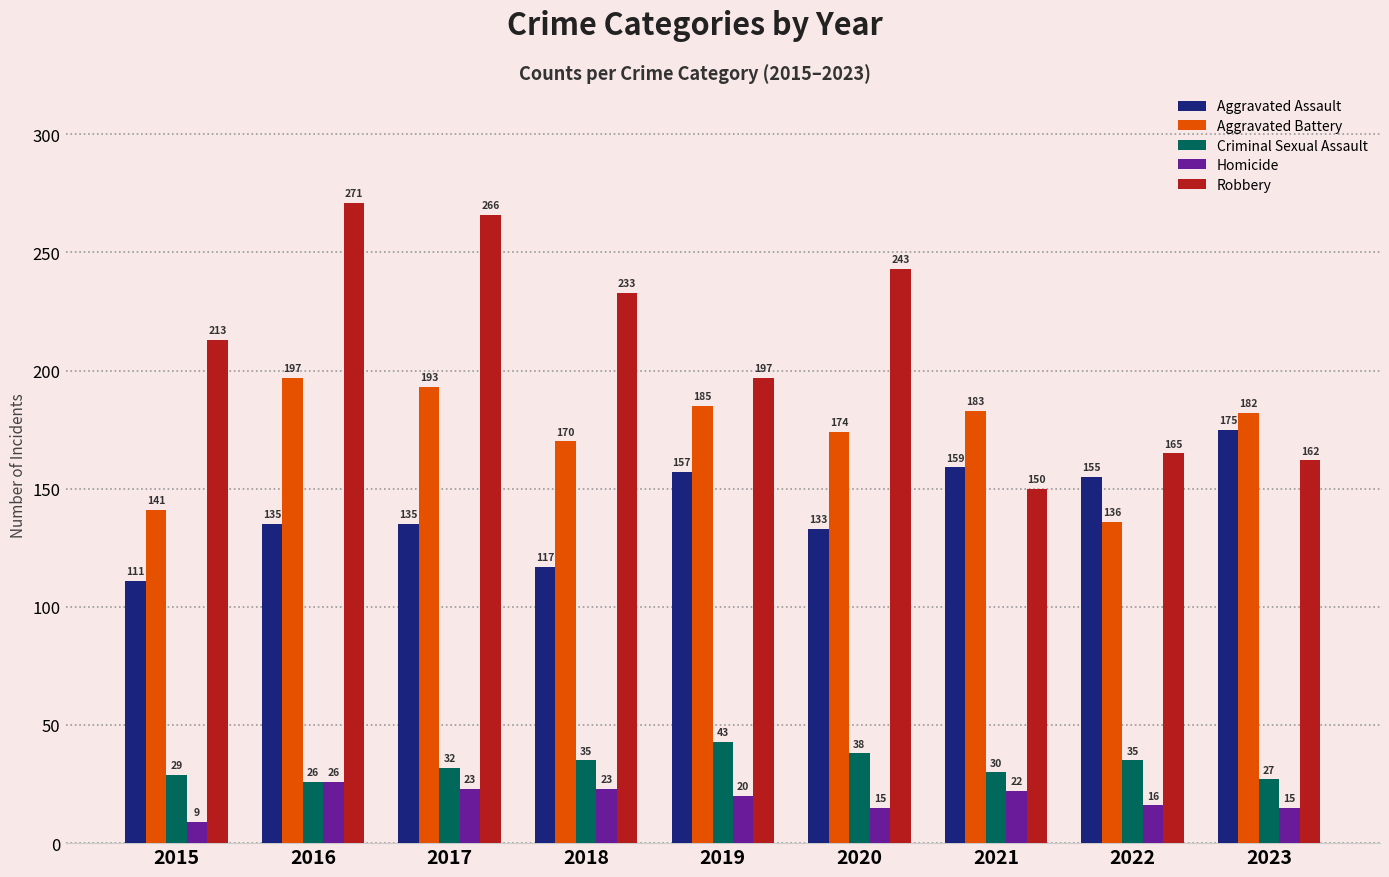

What is the value of the Homicide bar at the 2nd from the left?

26